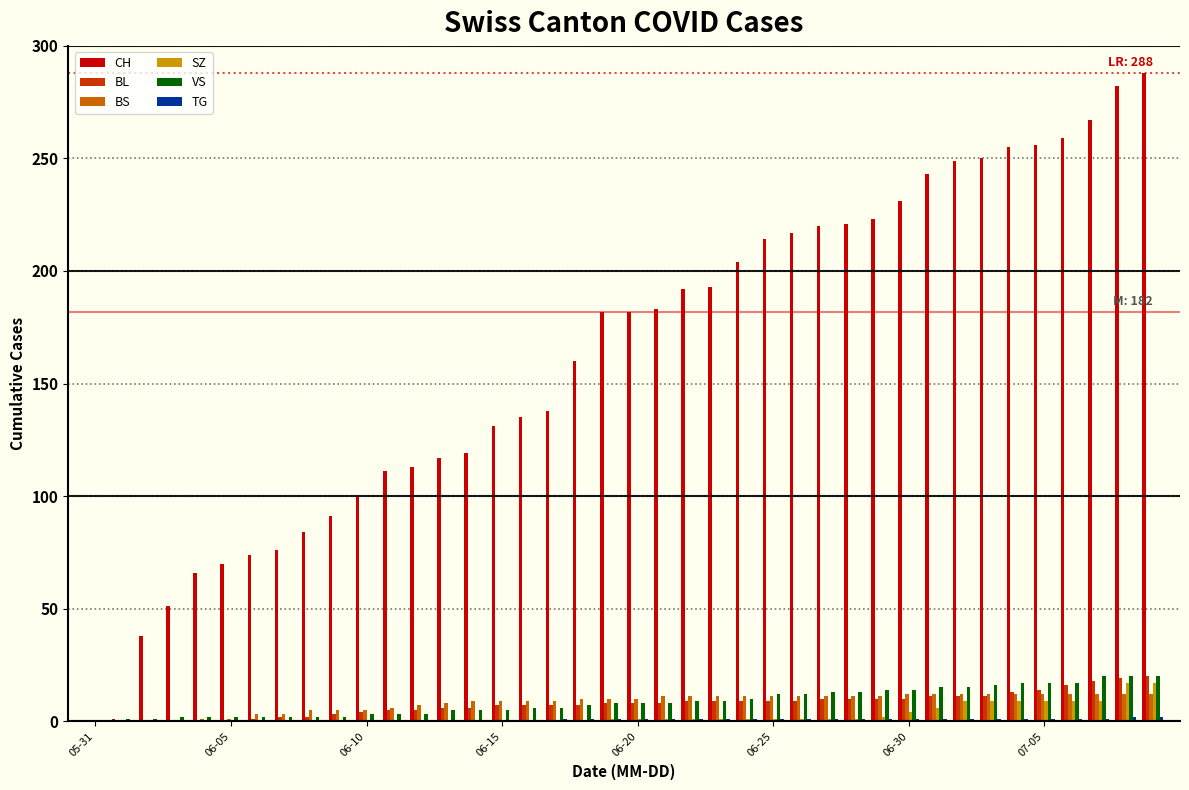

How many groups of bars are there?

40